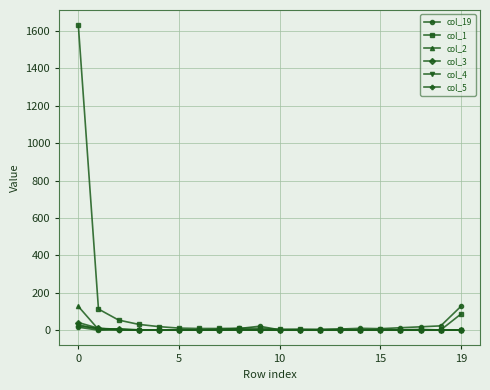

True or false: col_5 has more than 0 interior local peaks.

True